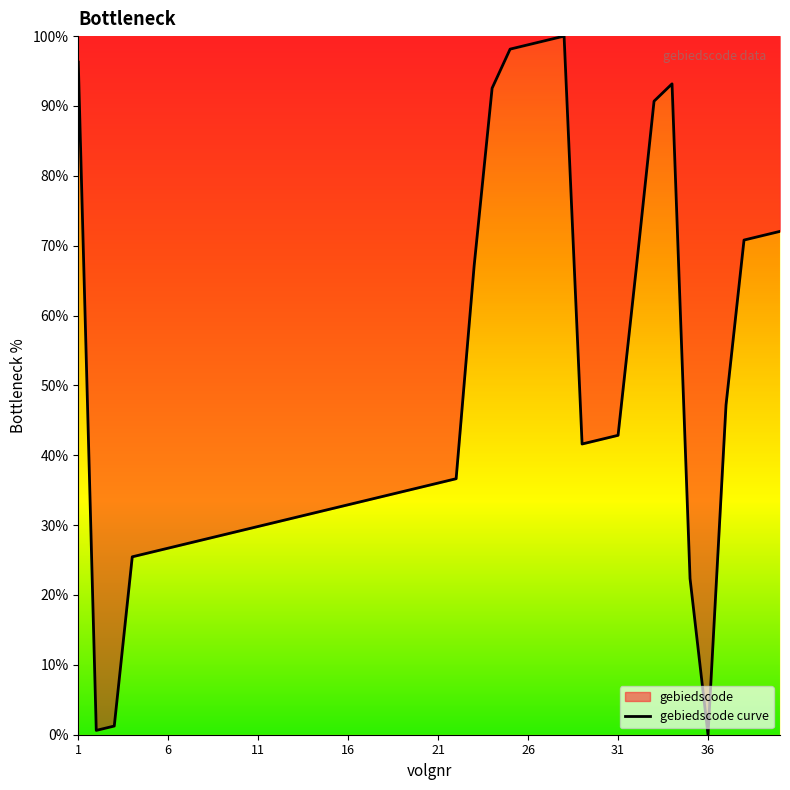

How many values are above zero?

39